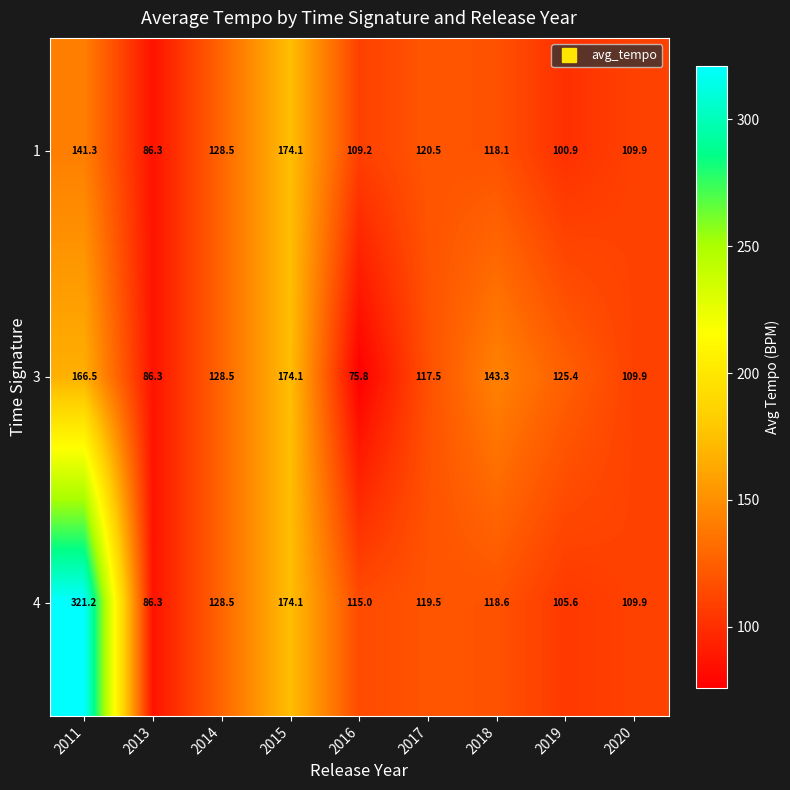

Which series has the largest range (max minus min)?

4